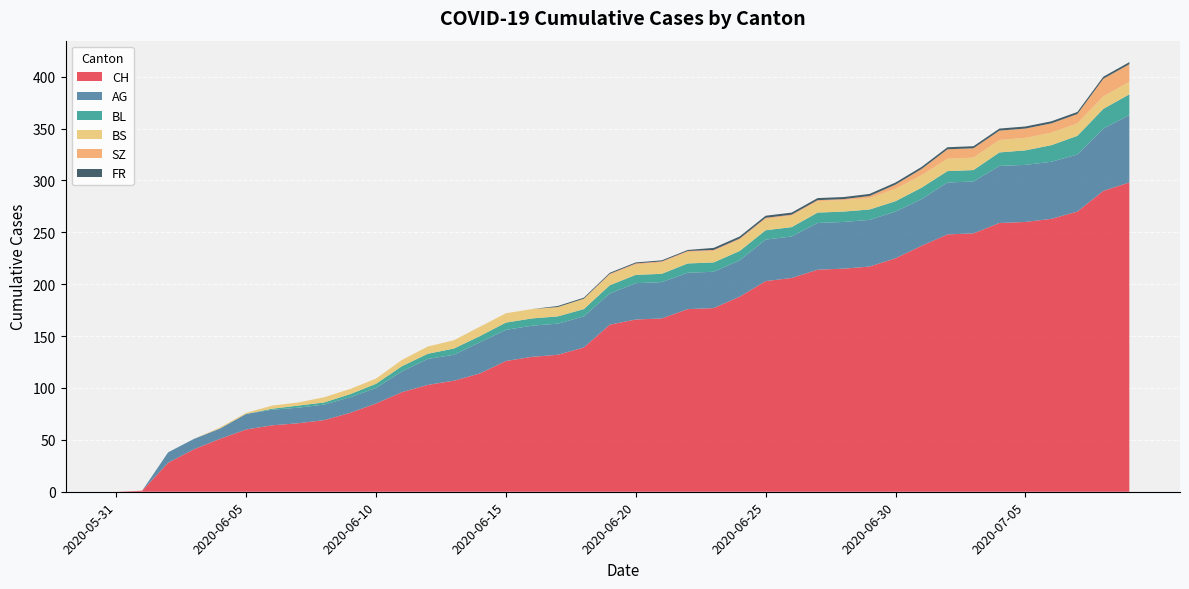

Reading right to left, transcribe all the data shown in this chart.

CH: 298	290	270	263	260	259	249	248	237	225	217	215	214	206	203	188	177	176	167	166	161	139	132	130	126	114	107	103	96	85	76	69	66	64	60	51	41	28	1	0
AG: 65	60	55	55	55	55	50	50	45	45	45	45	45	40	40	35	35	35	35	35	30	30	30	30	30	30	25	25	20	15	15	15	15	15	15	10	10	10	0	0
BL: 20	19	18	16	14	13	11	11	11	10	10	10	10	9	9	9	9	9	8	8	8	7	7	7	7	6	6	5	5	4	3	2	2	1	0	0	0	0	0	0
BS: 12	12	12	12	12	12	12	12	12	12	11	11	11	11	11	11	11	11	11	10	10	10	9	9	9	9	8	7	6	5	5	5	3	3	1	1	0	0	0	0
SZ: 17	17	9	9	9	9	9	9	6	4	2	1	1	1	1	1	1	1	1	1	1	0	0	0	0	0	0	0	0	0	0	0	0	0	0	0	0	0	0	0
FR: 2	2	2	2	2	2	2	2	2	2	2	2	2	2	2	2	2	1	1	1	1	1	1	0	0	0	0	0	0	0	0	0	0	0	0	0	0	0	0	0